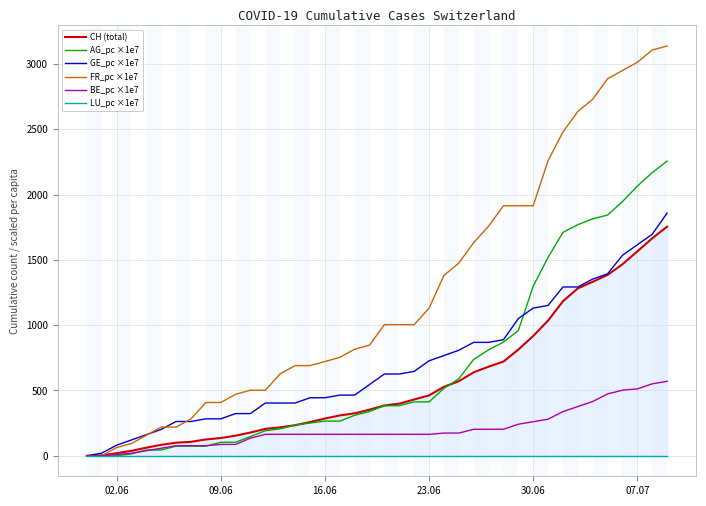

Which series has the widest spread of values?

FR_pc ×1e7